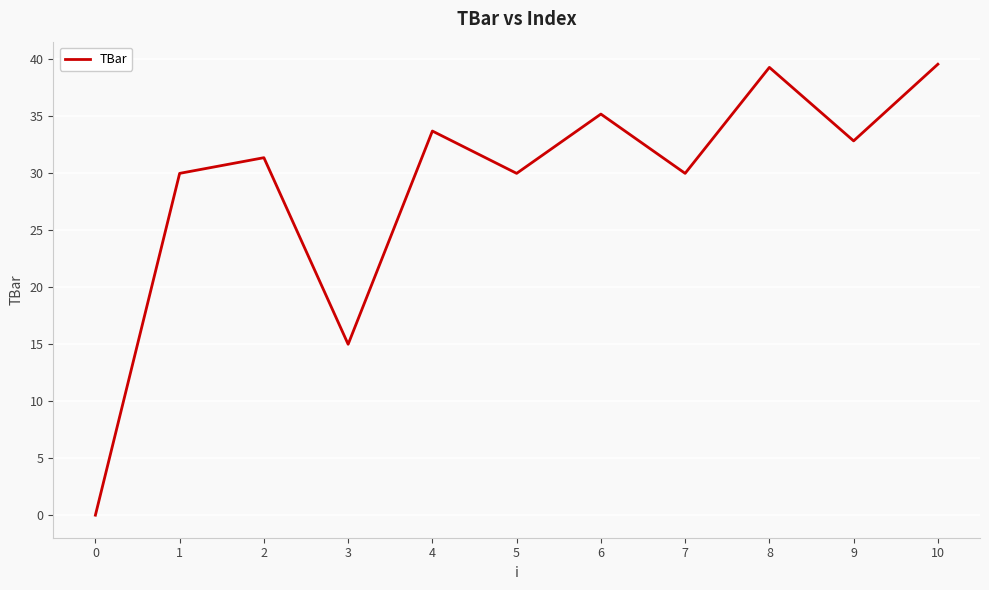

At which category does the data reach its first local valley?

3